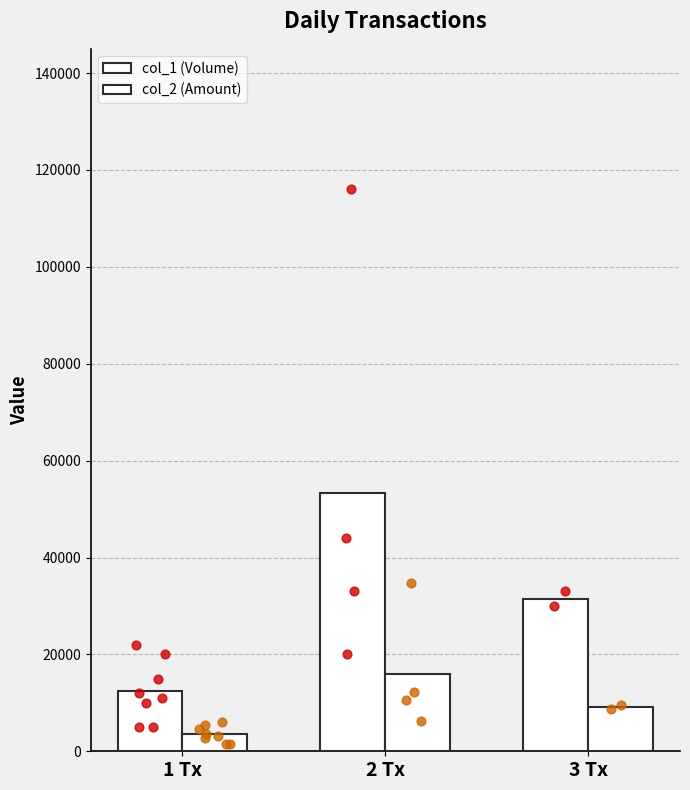

Which series has the largest total across all categories?

col_1 (Volume)